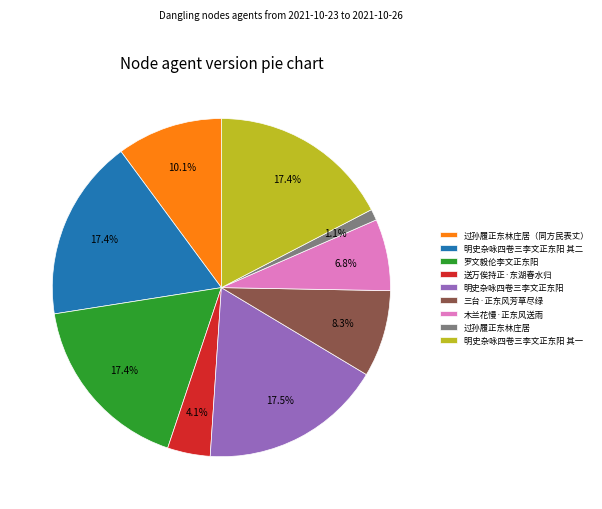

To the nearest percent, what is the average slice percentage?

11%